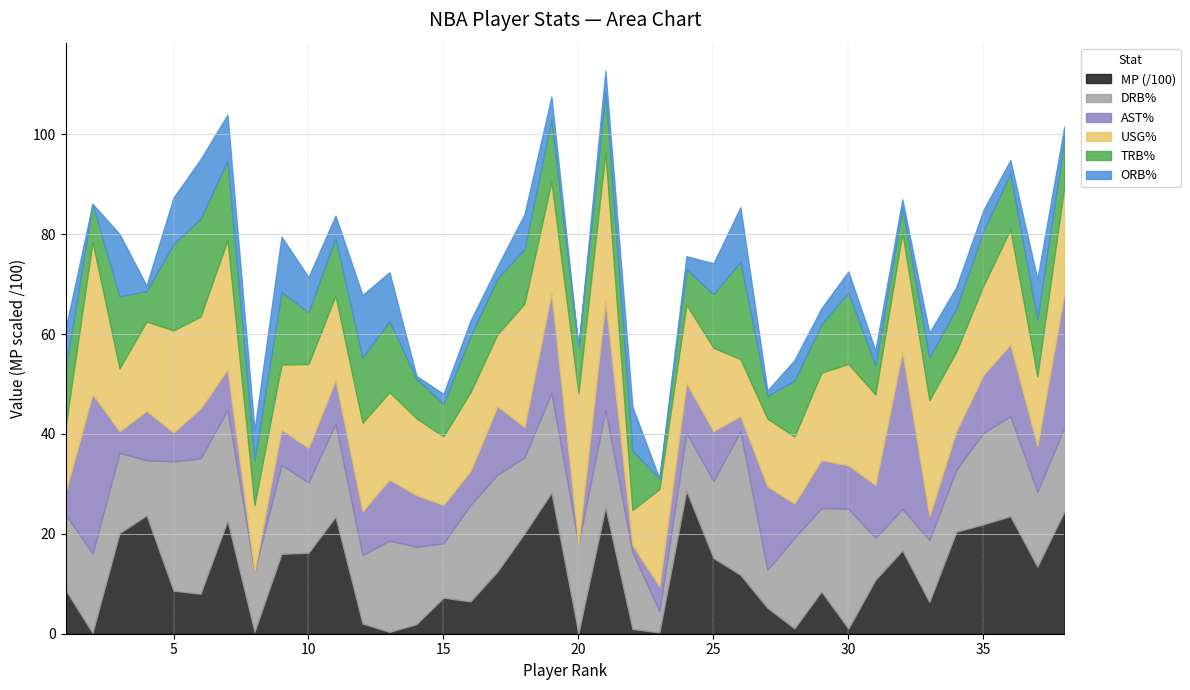

At which label does MP first exceed 1178?

3